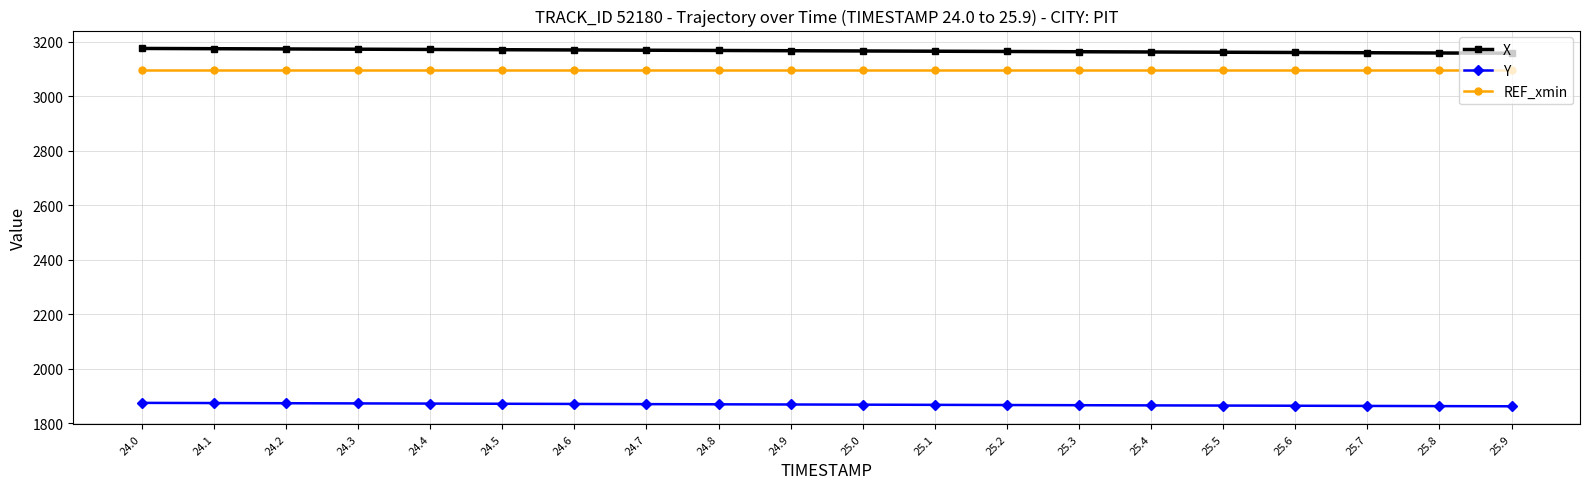

True or false: X has a value of 3163.8 at 25.3.

True